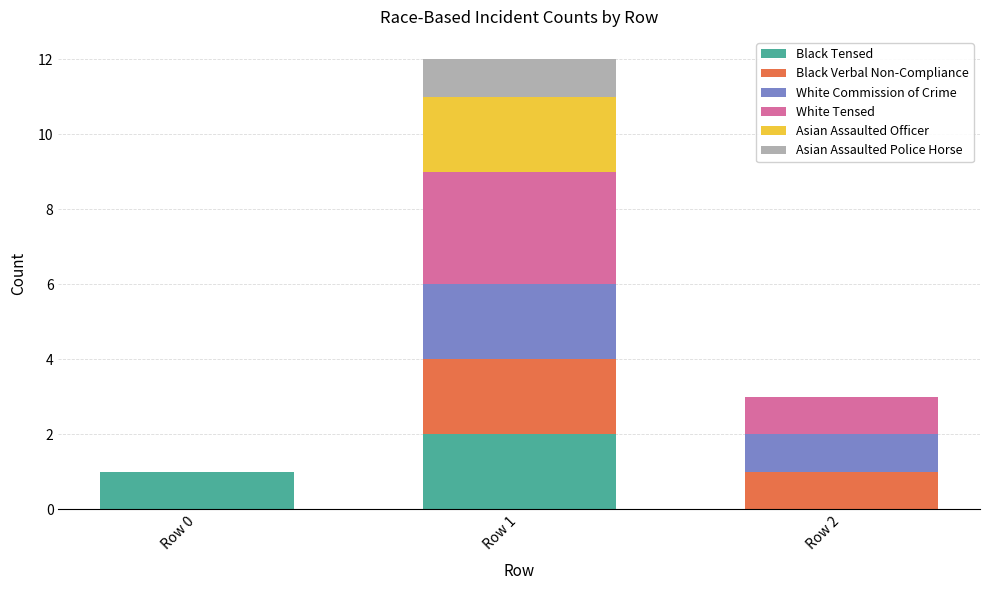

The Black Tensed series shows 1 at Row 0. True or false?

True